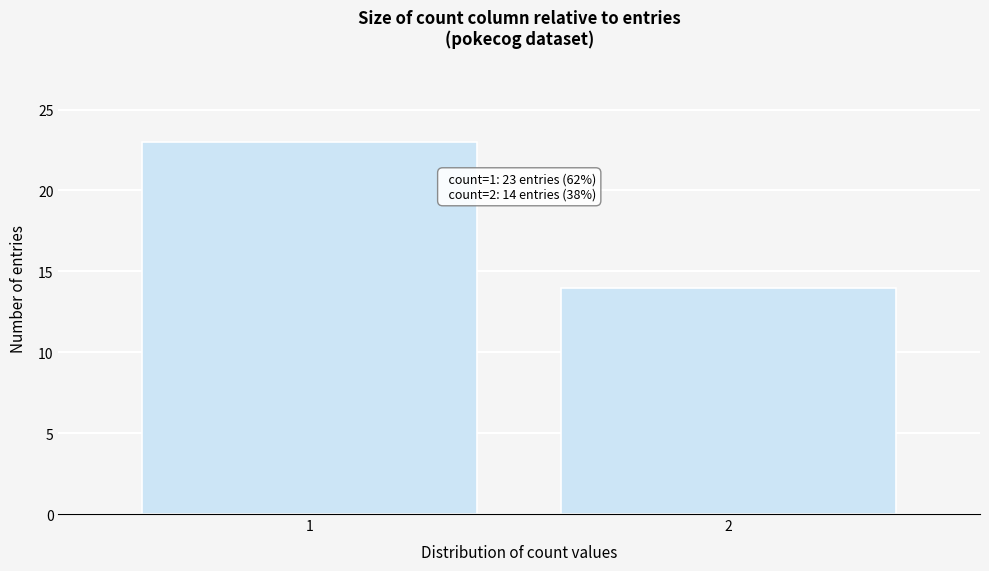

Reading left to right, what are all the values shown in this chart?

1=23	2=14